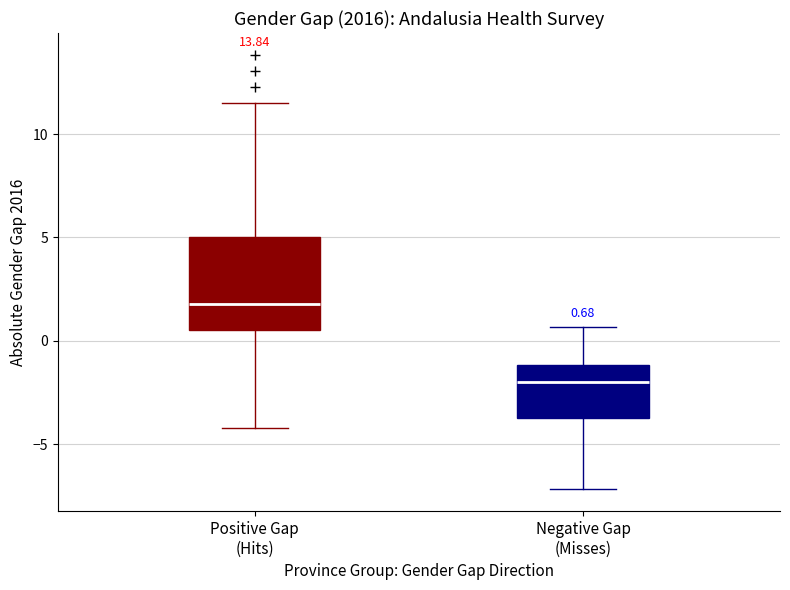

Which box's median line is the highest?

Positive Gap (Hits)